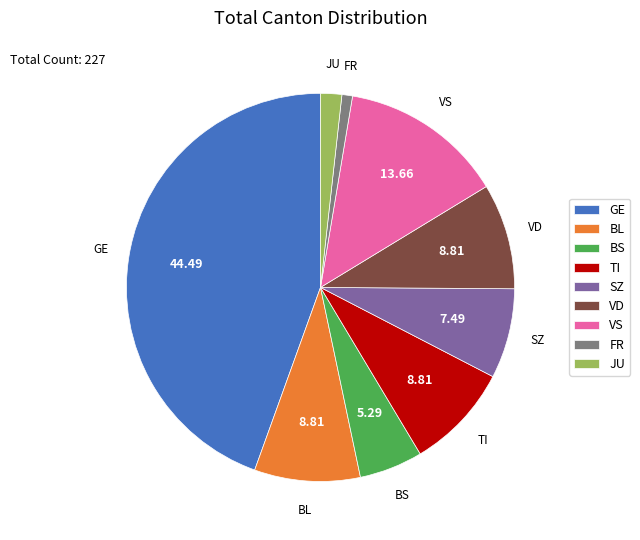

Does any single category account for the majority?

No